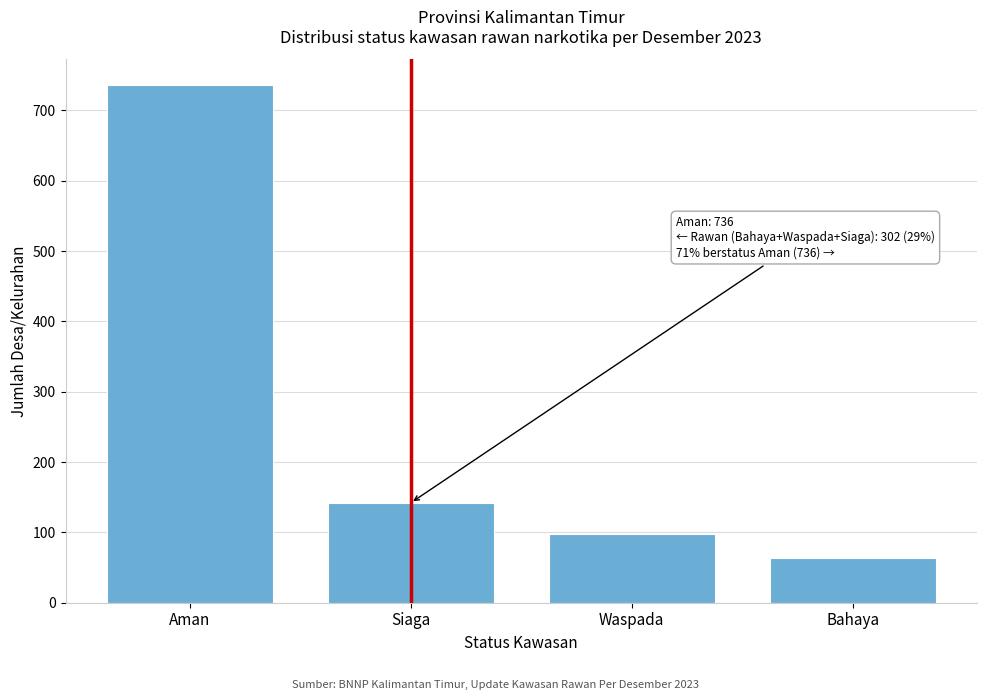

Reading right to left, list all the values displayed in this chart.

63	97	142	736